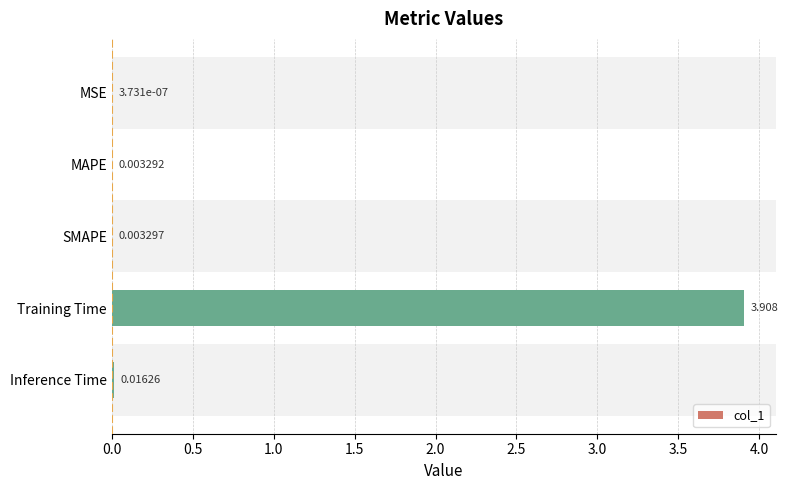

Which has a higher value, Training Time or Inference Time?

Training Time